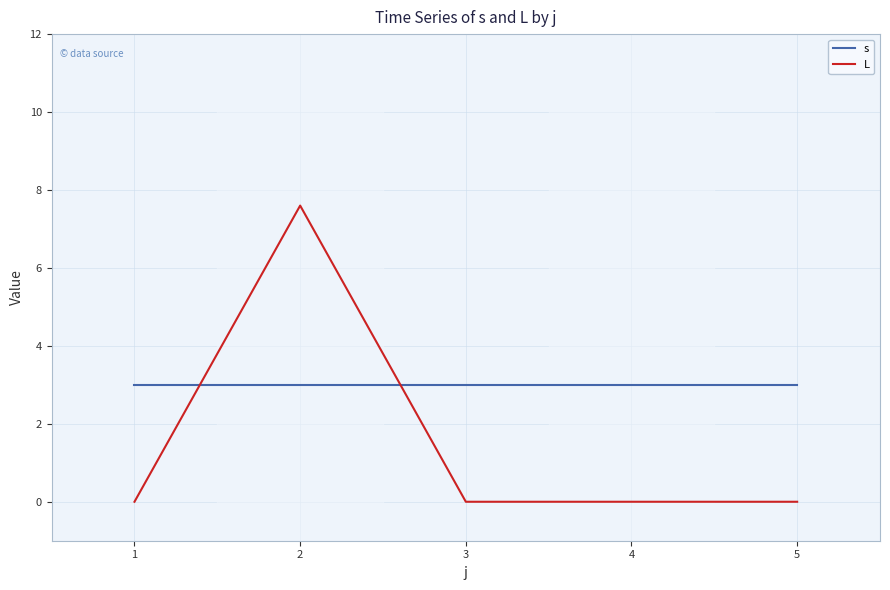

What is the spread (max minus min) of values at 5?

3.0